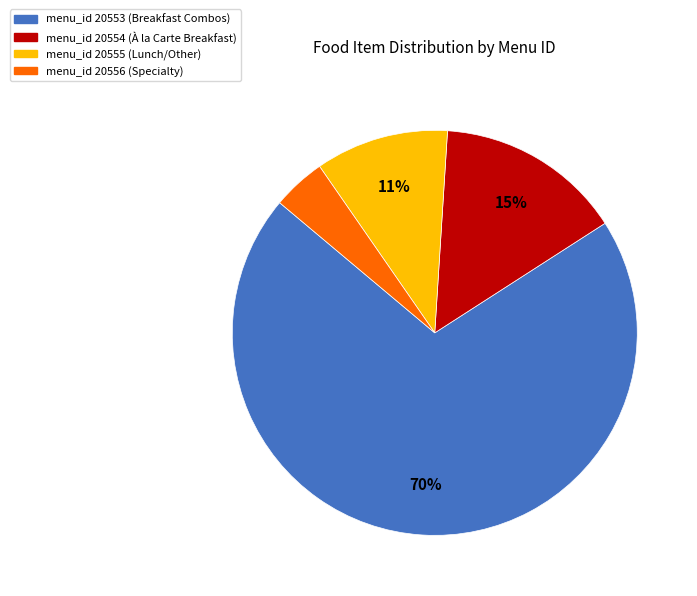

Is there any slice that represents more than half of the pie?

Yes